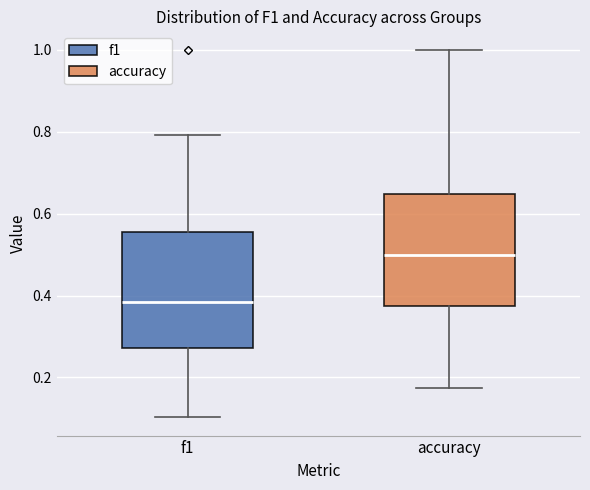

Reading left to right, transcribe this box plot: for each box, give where its median line is, the range the box spans, and where its two whiskers end, as read against the y-axis. The values are not printed on the chart, so give them approximately, as read against the axis.

f1: median 0.38, box 0.28 to 0.56, whiskers 0.10 to 0.80
accuracy: median 0.50, box 0.38 to 0.64, whiskers 0.18 to 1.00